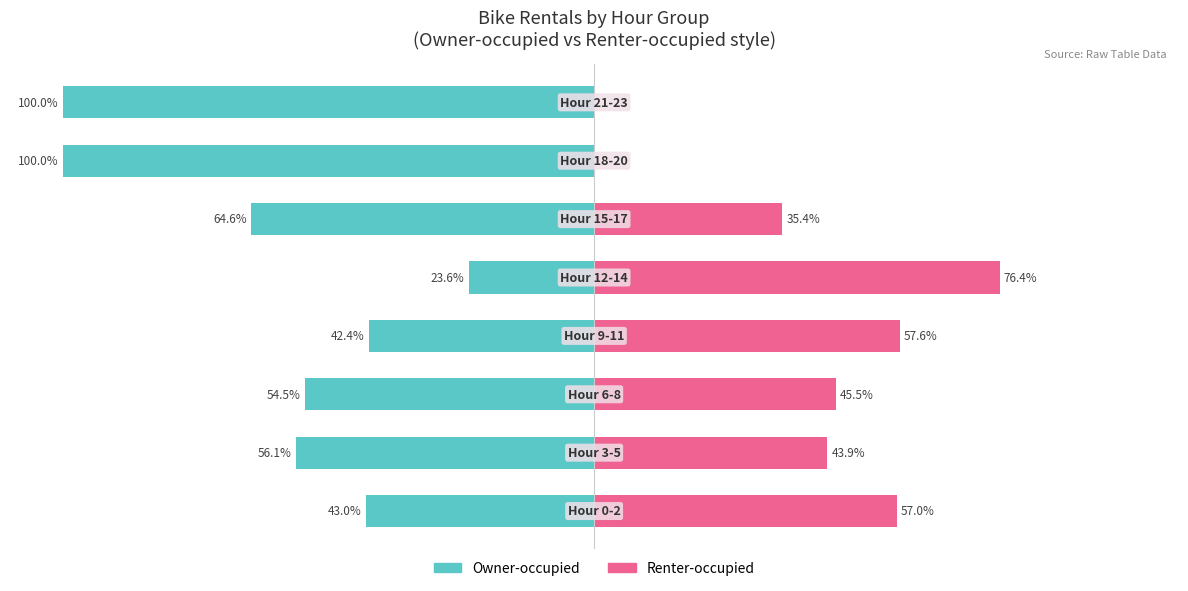

The value of Renter-occupied at 0 is 13.1. True or false?

False